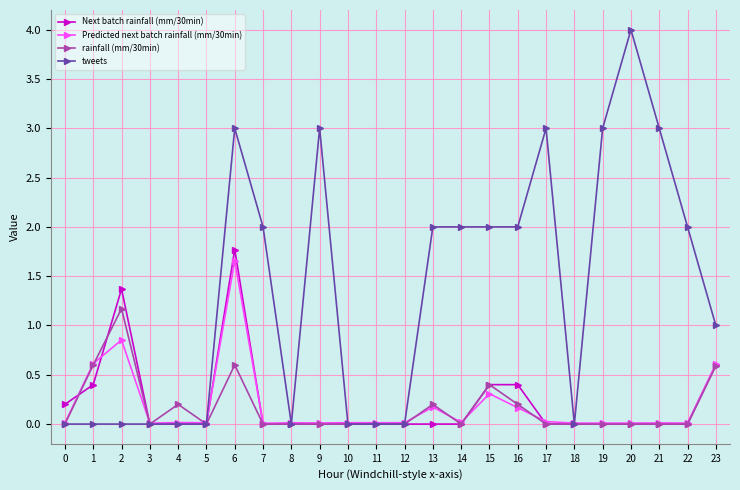

What is the difference between the maximum and minimum values in the Predicted next batch rainfall (mm/30min) series?

1.6